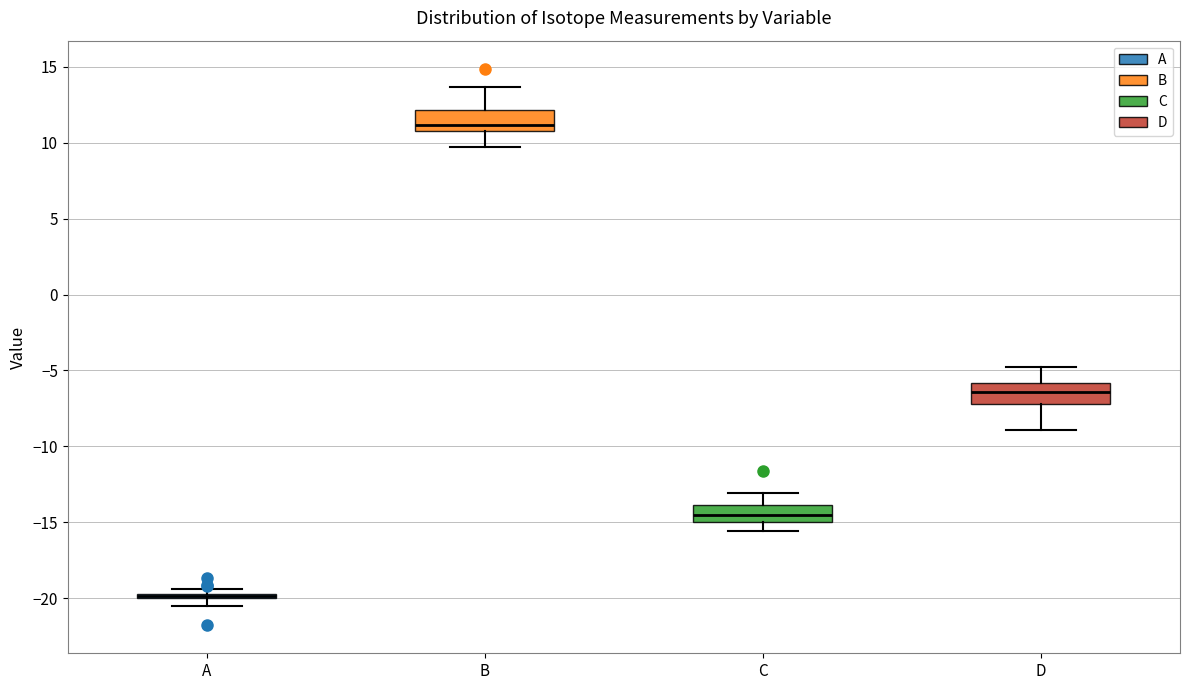

Where is the upper edge of the box for B on the y-axis? The values are not printed on the chart, so give them approximately, as read against the axis.

12.0